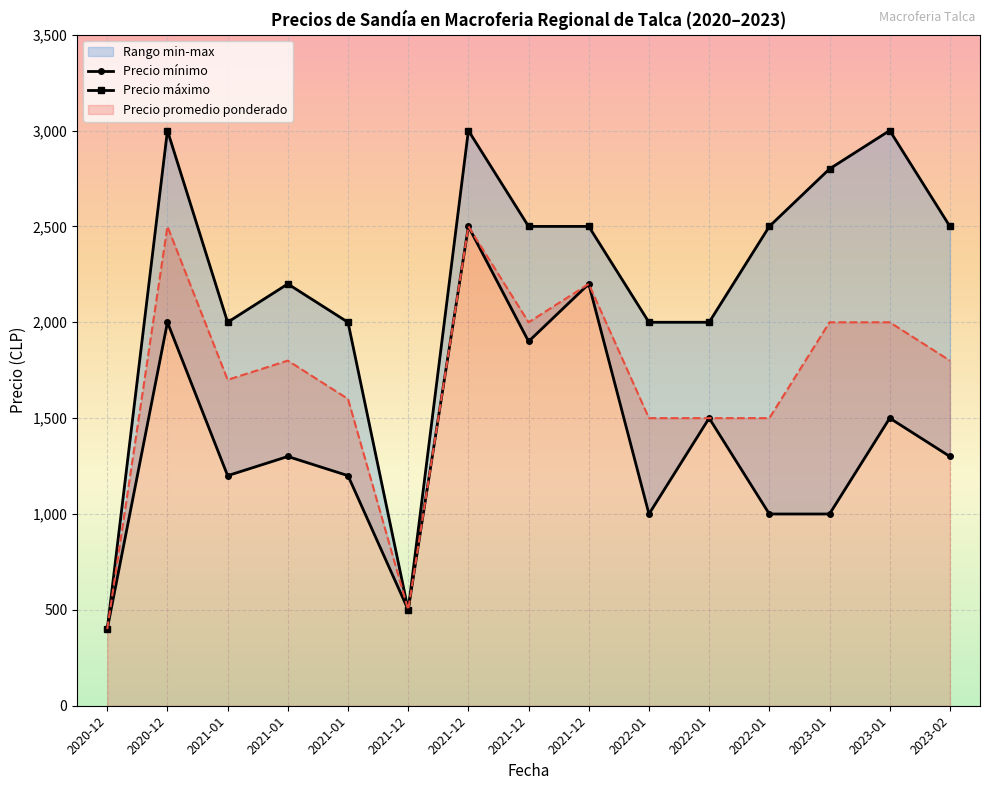

Reading right to left, transcribe all the data shown in this chart.

Precio mínimo: 1300	1500	1000	1000	1500	1000	2200	1900	2500	500	1200	1300	1200	2000	400
Precio máximo: 2500	3000	2800	2500	2000	2000	2500	2500	3000	500	2000	2200	2000	3000	400